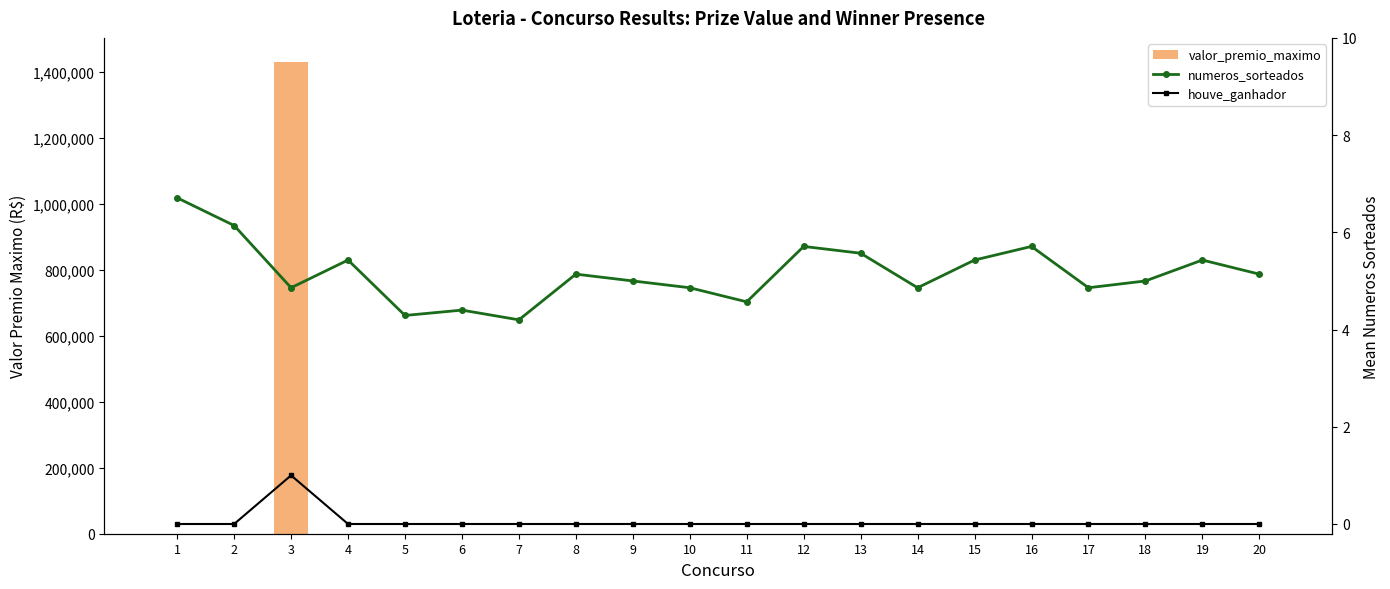

What are all the series names shown in the legend?

valor_premio_maximo, numeros_sorteados, houve_ganhador